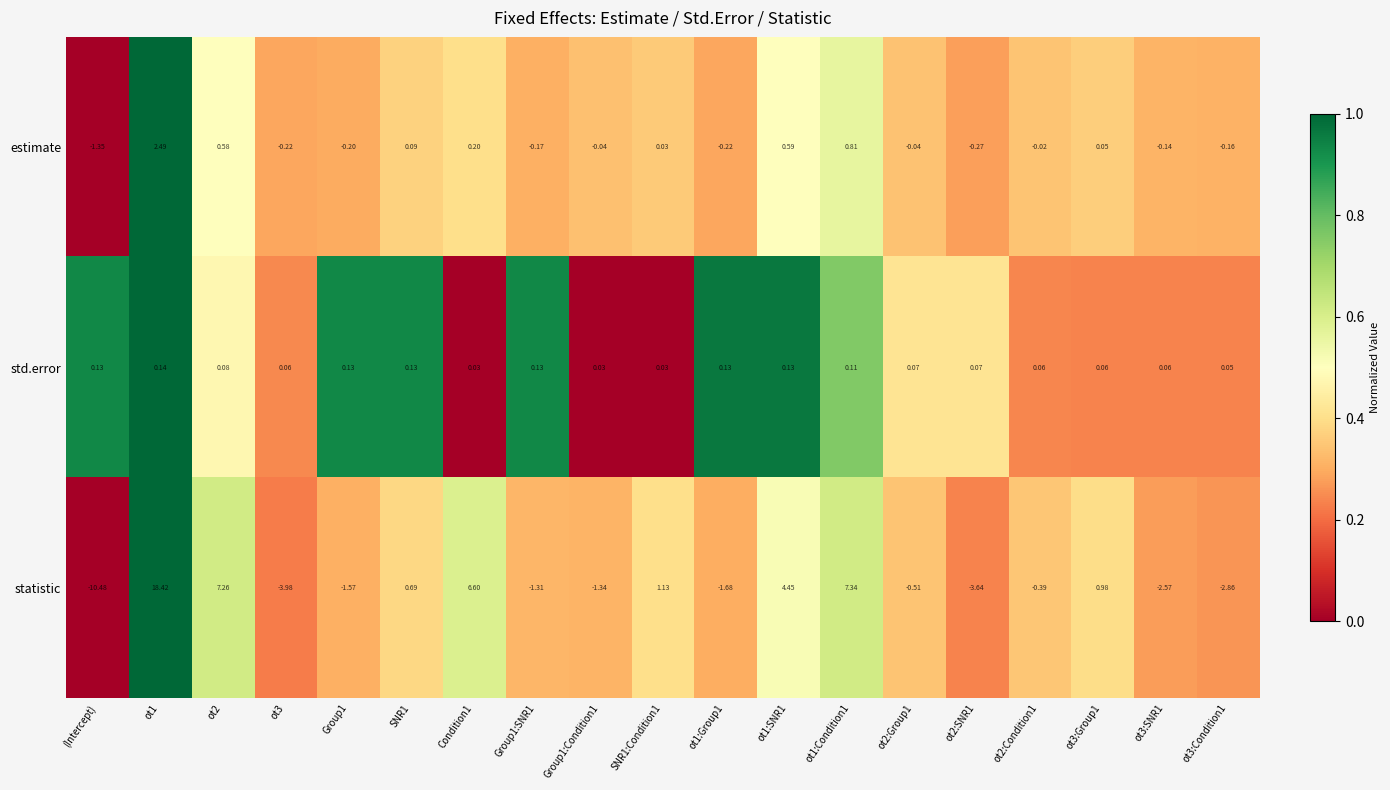

Which series has the widest spread of values?

statistic